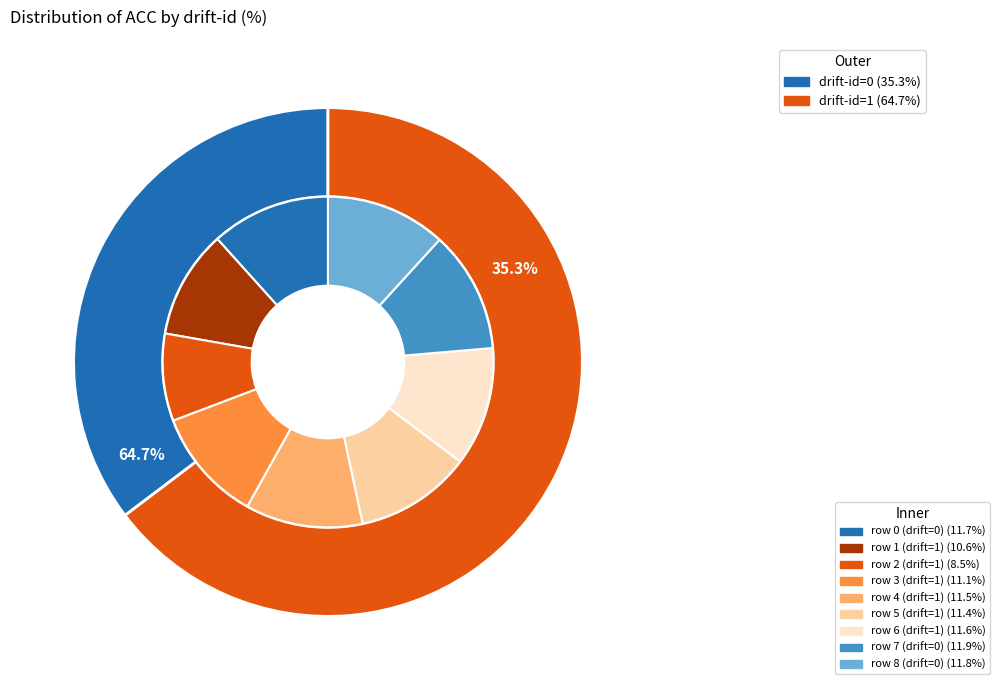

Which has a higher value, 1 or 2?

1